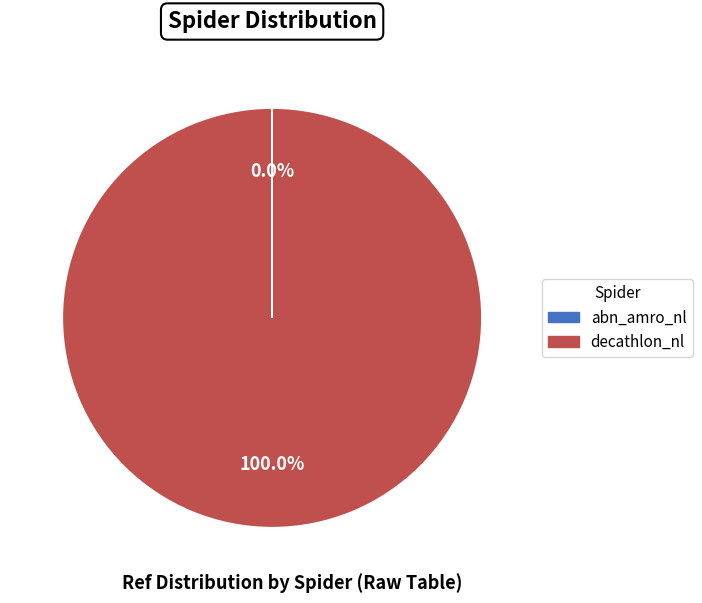

True or false: decathlon_nl accounts for 100% of the total.

True